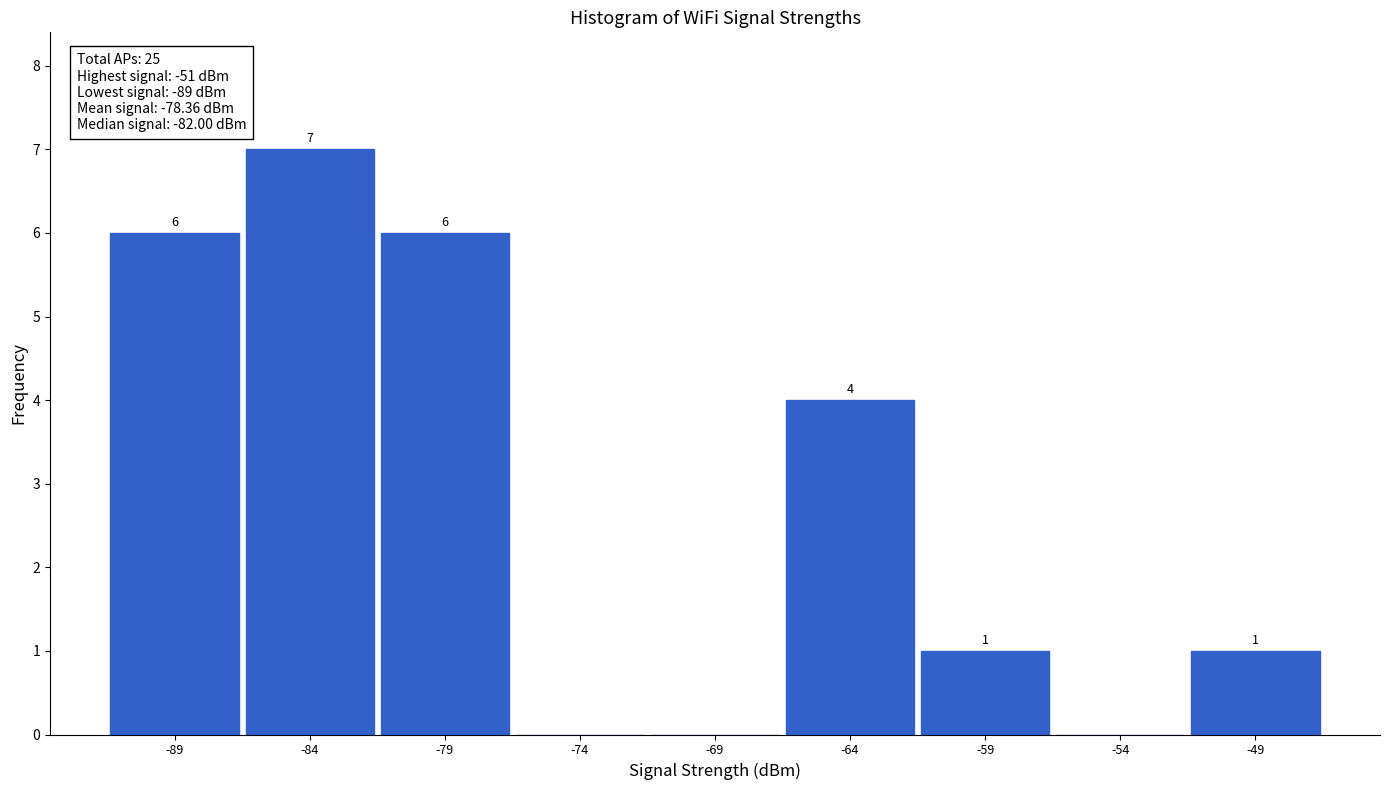

Over which range of the x-axis is the bar tallest?

-86.5 to -81.5